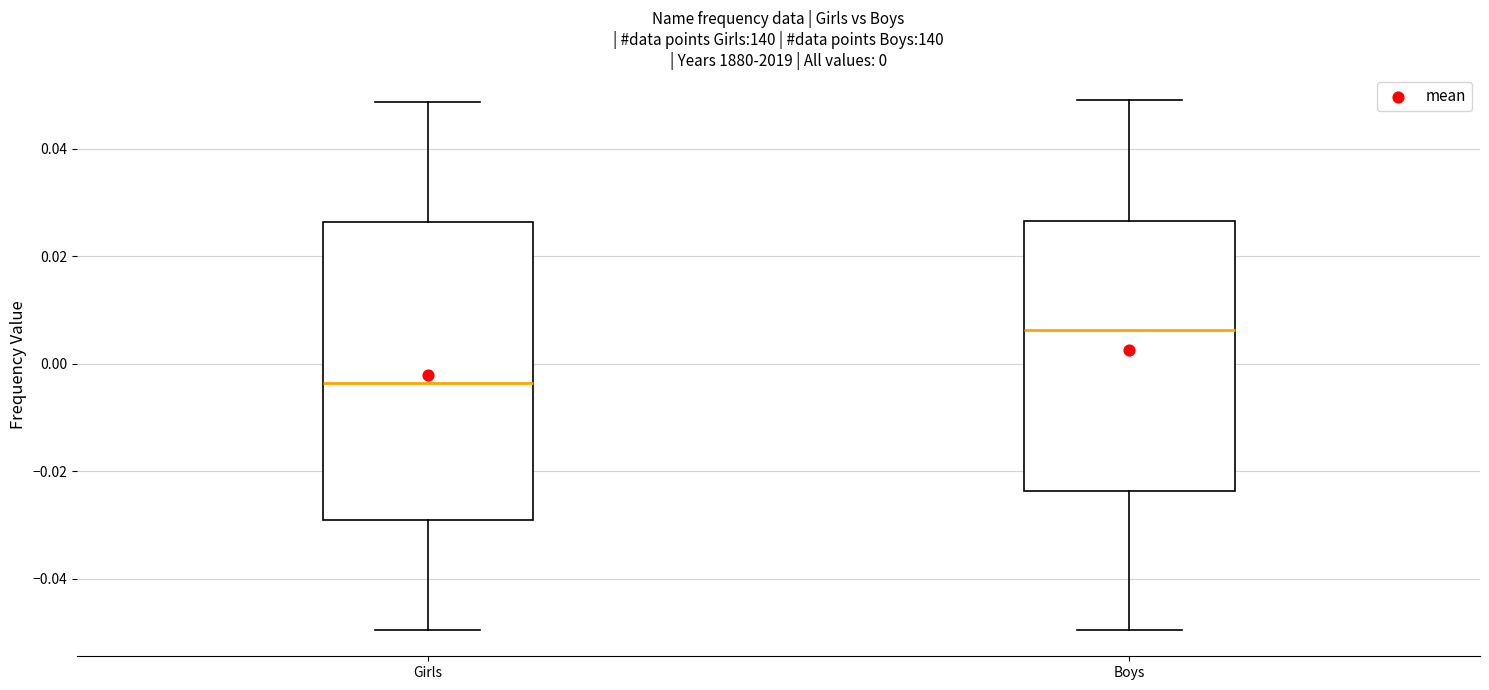

Comparing the boxes themselves (not the whiskers), which one is the tallest?

Girls